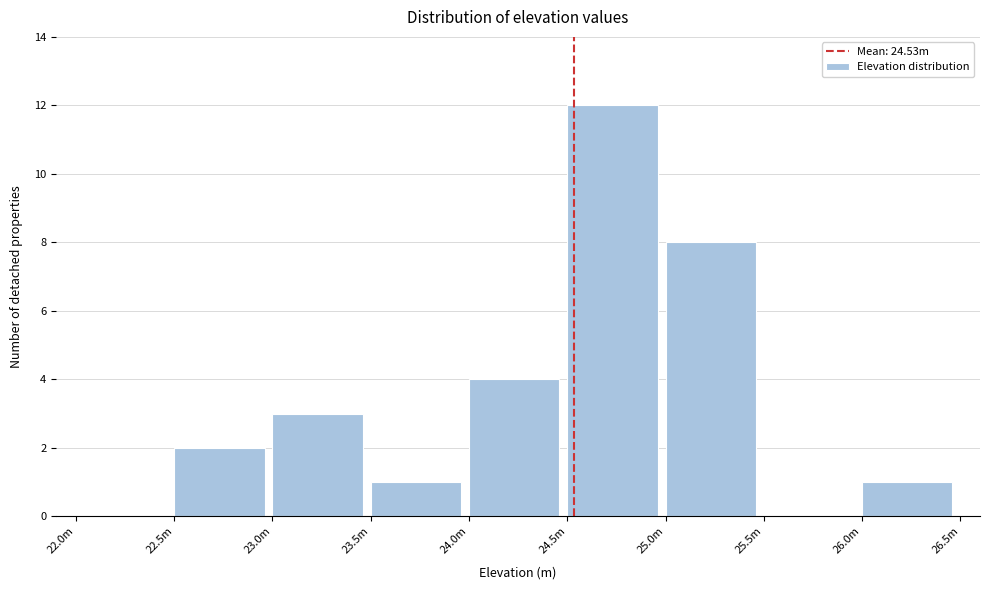

Reading left to right, transcribe all the data shown in this chart.

22.0m=0	22.5m=2	23.0m=3	23.5m=1	24.0m=4	24.5m=12	25.0m=8	25.5m=0	26.0m=1